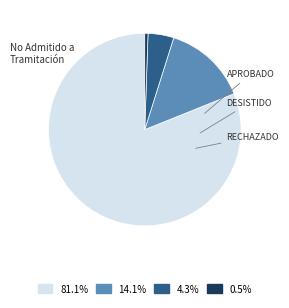

Do 0.5% and 81.1% together represent more than half of the pie?

Yes